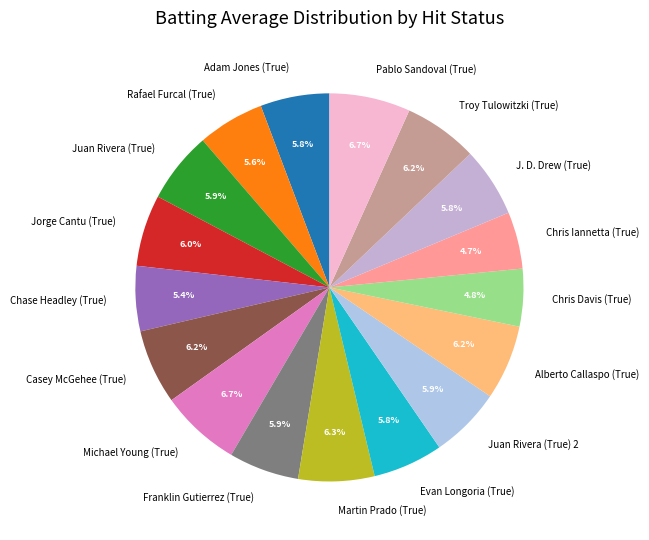

Is there any slice that represents more than half of the pie?

No